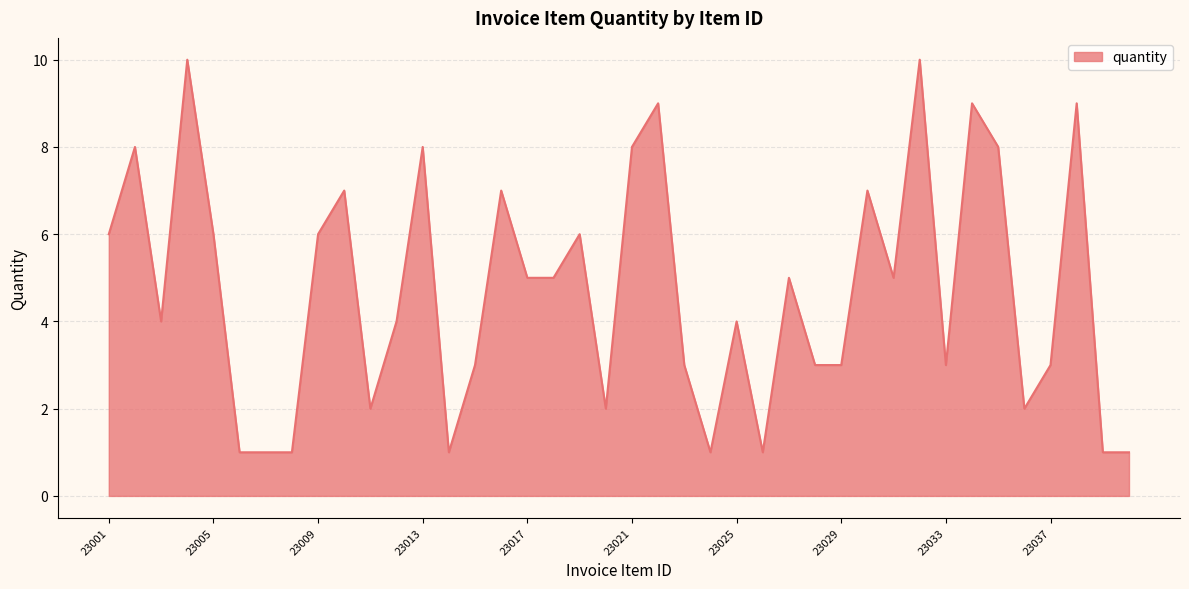

What is the difference between the maximum and minimum values?

9